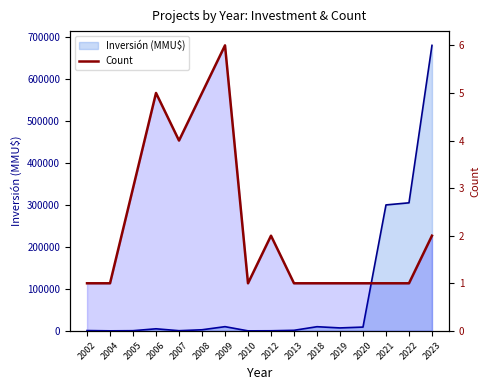

What is the change in value from 2009 to 2023?

-4